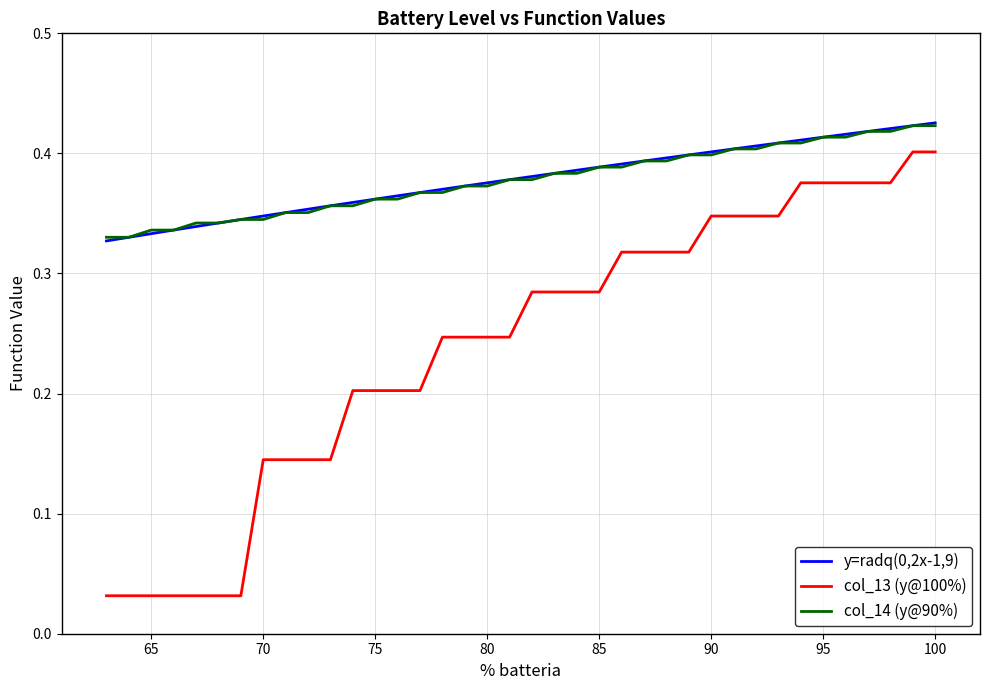

At how many categories does at least one series exceed 0?

38